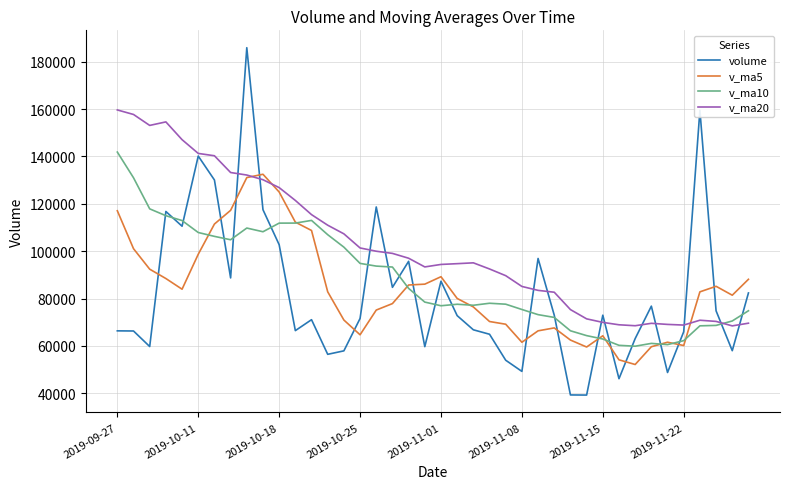

In volume, how many points are lower than both neighbors (excluding endpoints)?

12